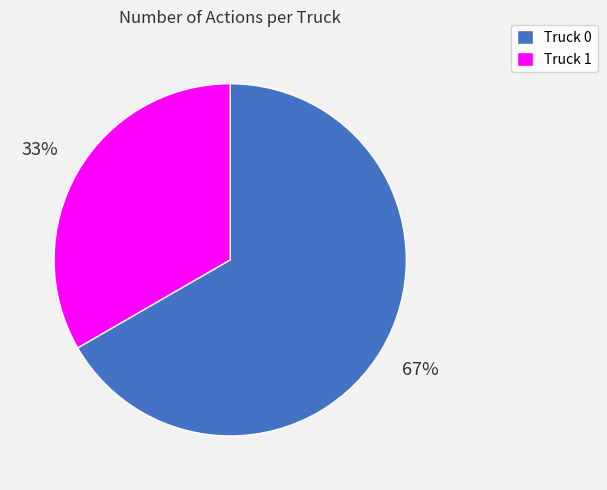

Count the number of slices in the pie.

2